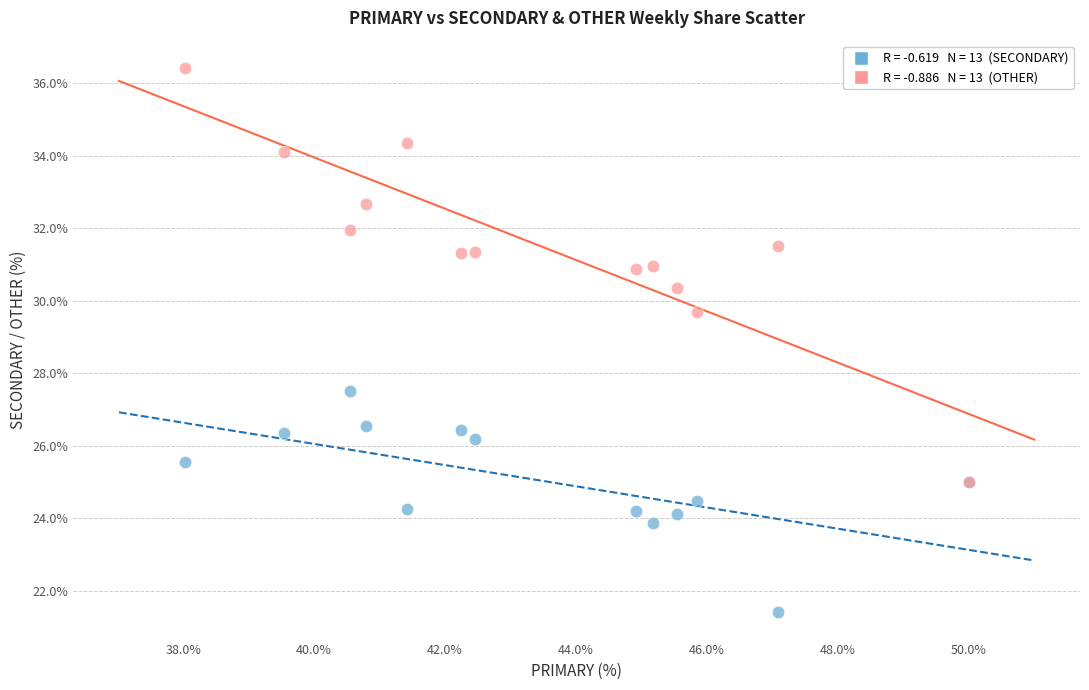

Across all series, what Y value is closest to 28?

27.5